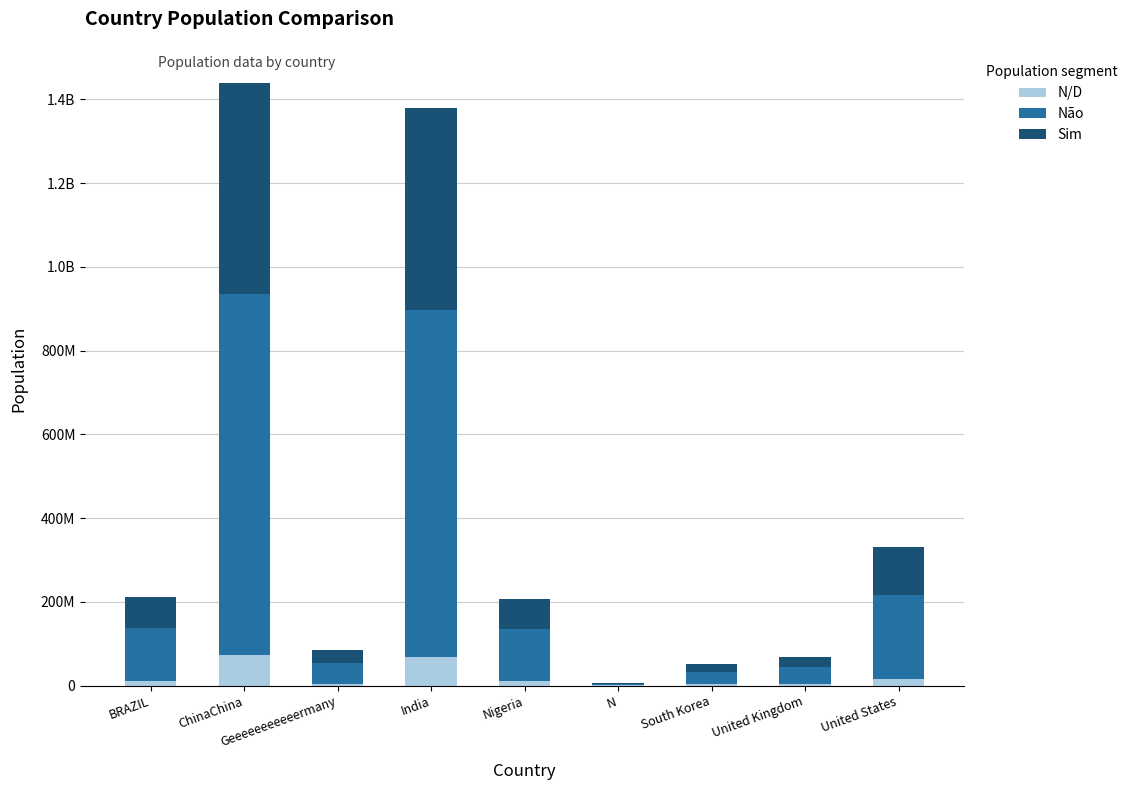

Are the bars grouped side by side (vs. stacked)?

No